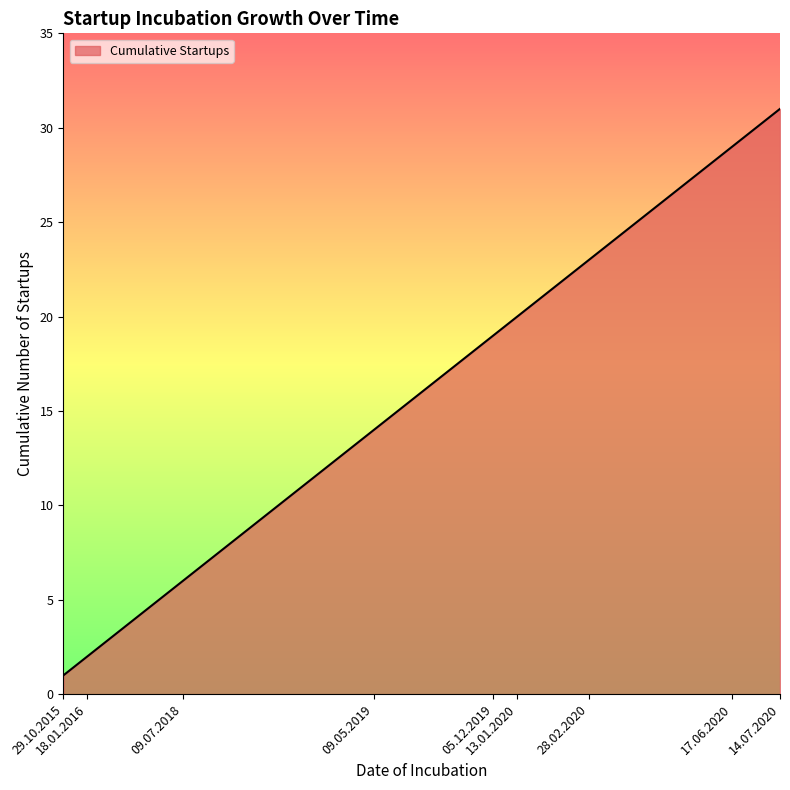

What is the maximum value shown in the chart?

31